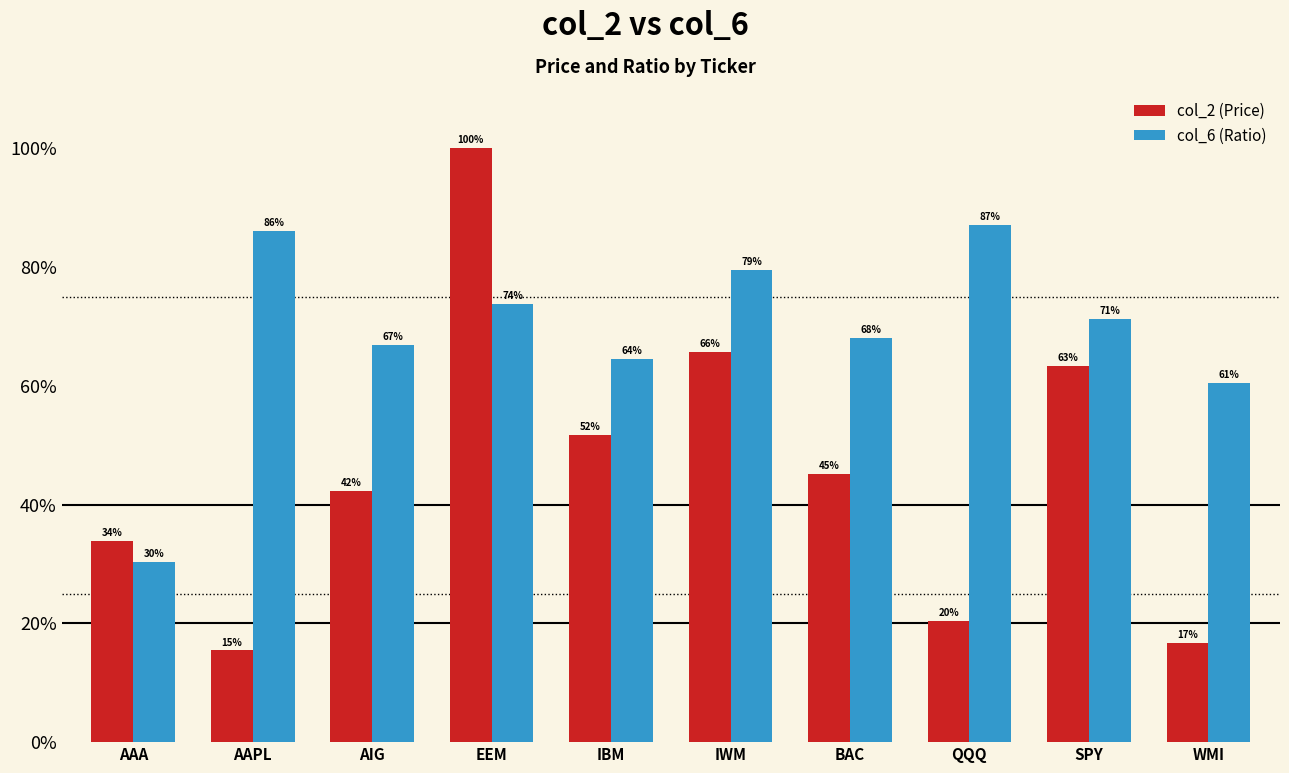

The value of col_6 (Ratio) at AAA is 0.2. True or false?

False